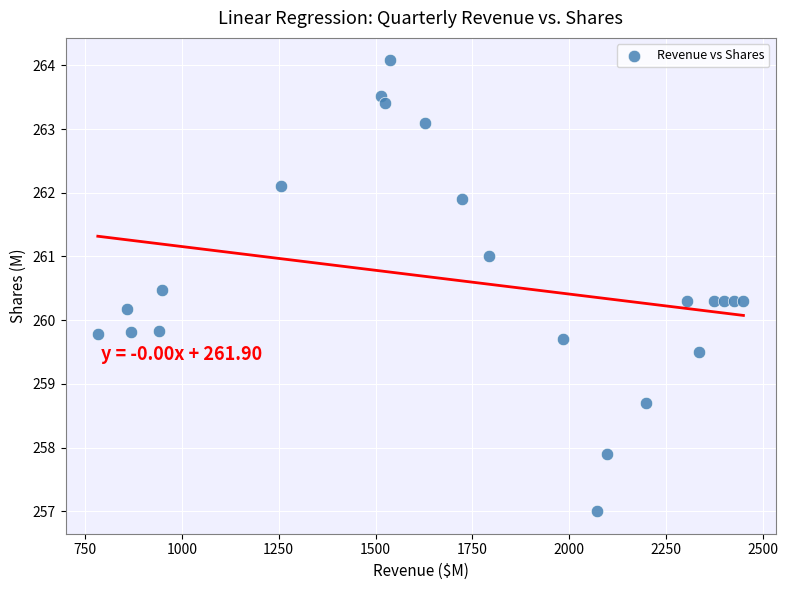

What is the range of X values (max minus min)?

1666.8